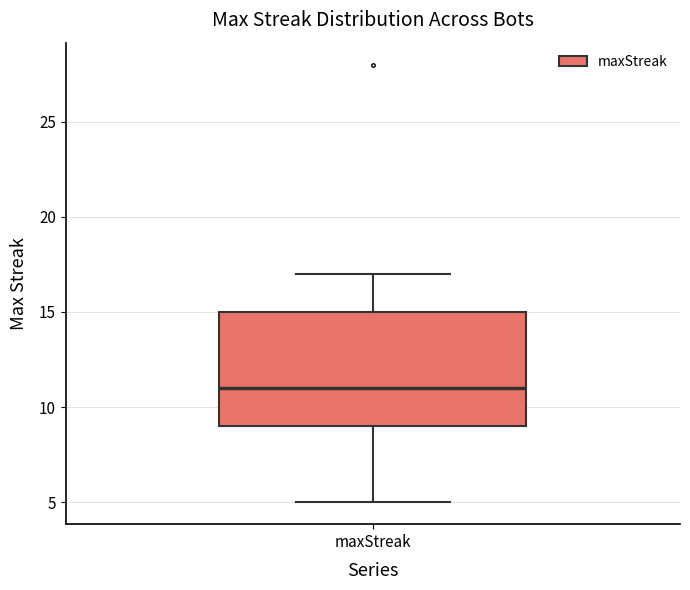

Transcribe this box plot: give where the median line is, the range the box spans, and where the two whiskers end, as read against the y-axis. The values are not printed on the chart, so give them approximately, as read against the axis.

median 11, box 9 to 15, whiskers 5 to 17